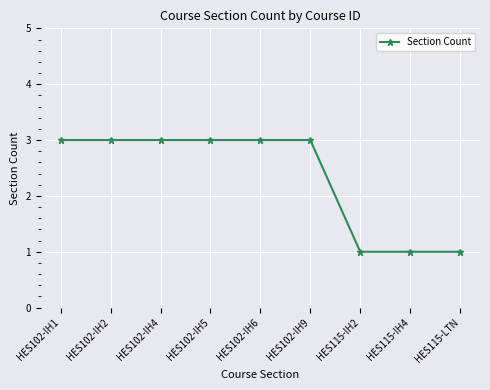

The chart shows a value of 1 at HES115-IH4. True or false?

True